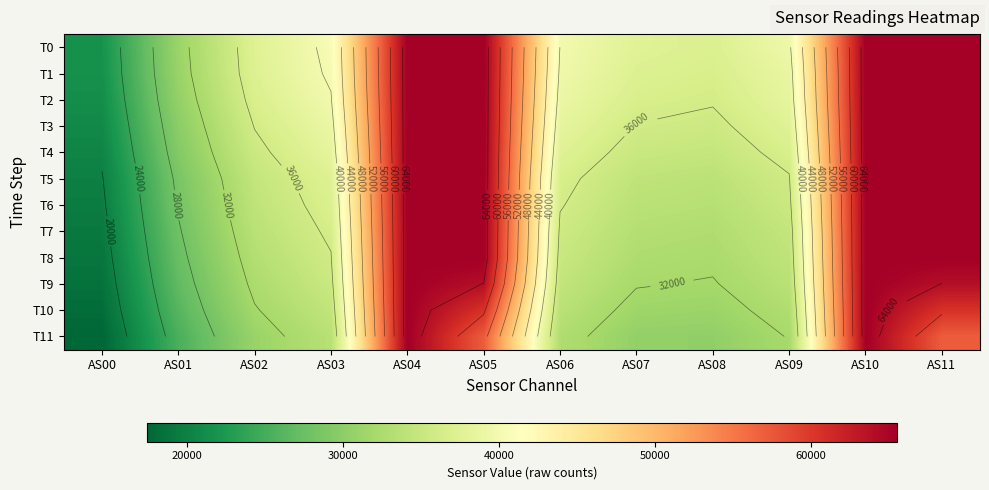

What is the smallest value displayed?

17414